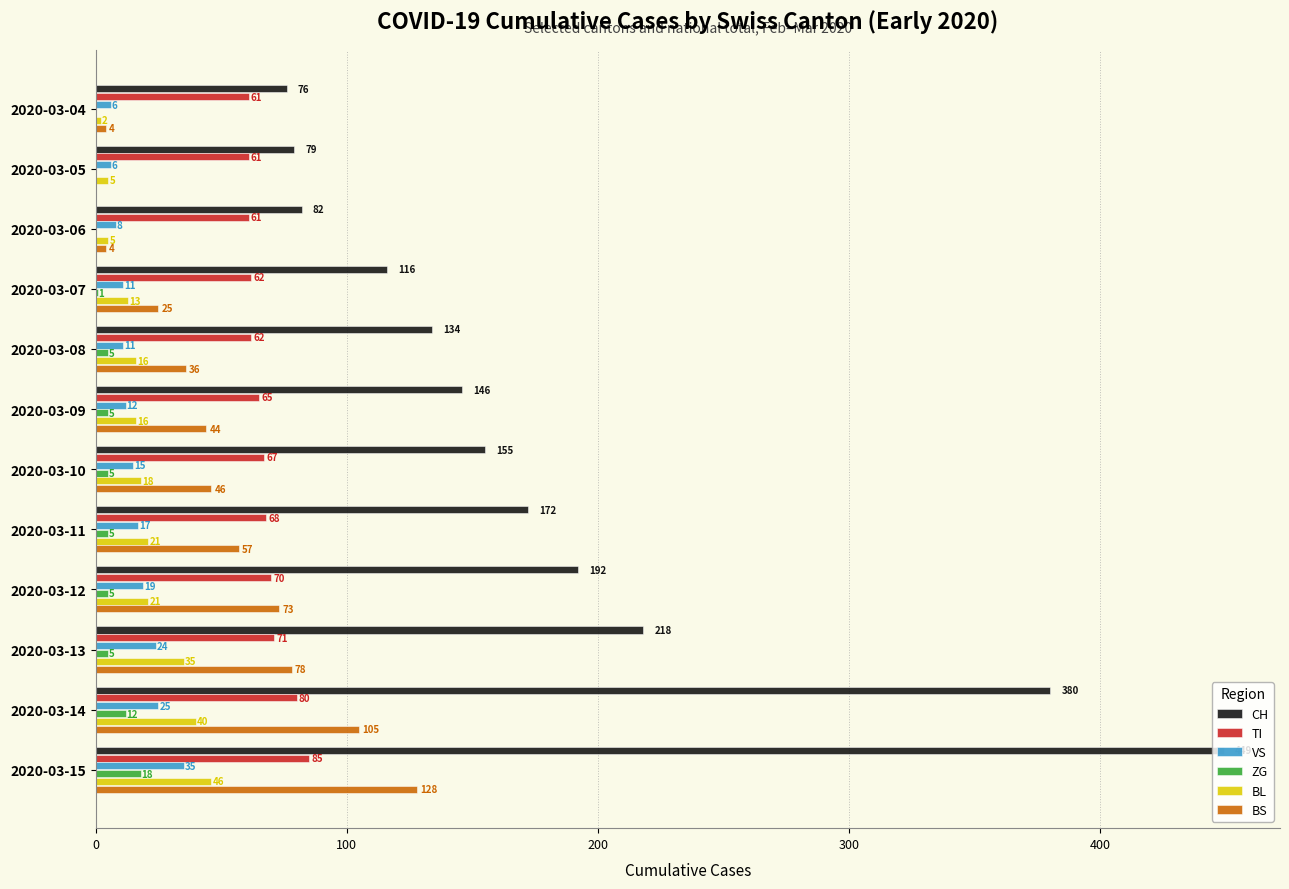

At which label is BS closest to 64?

2020-03-11